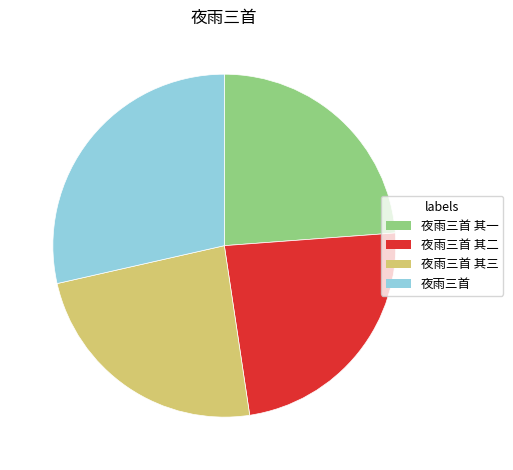

Is there any slice that represents more than half of the pie?

No